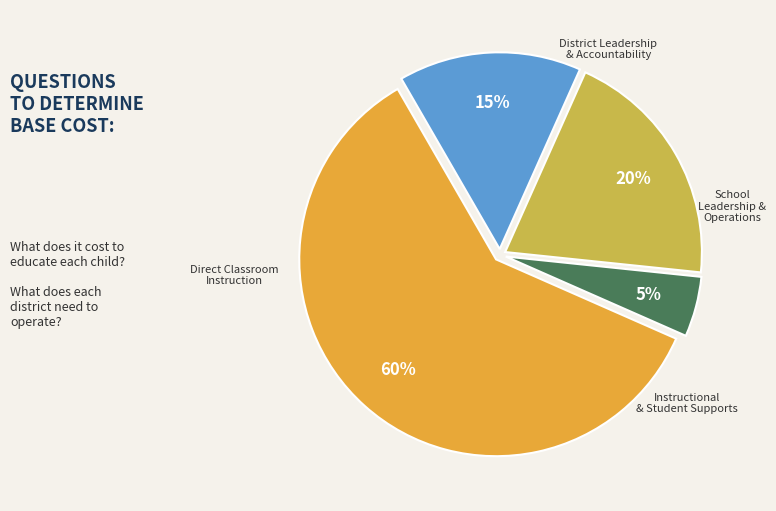

Does any single category account for the majority?

Yes